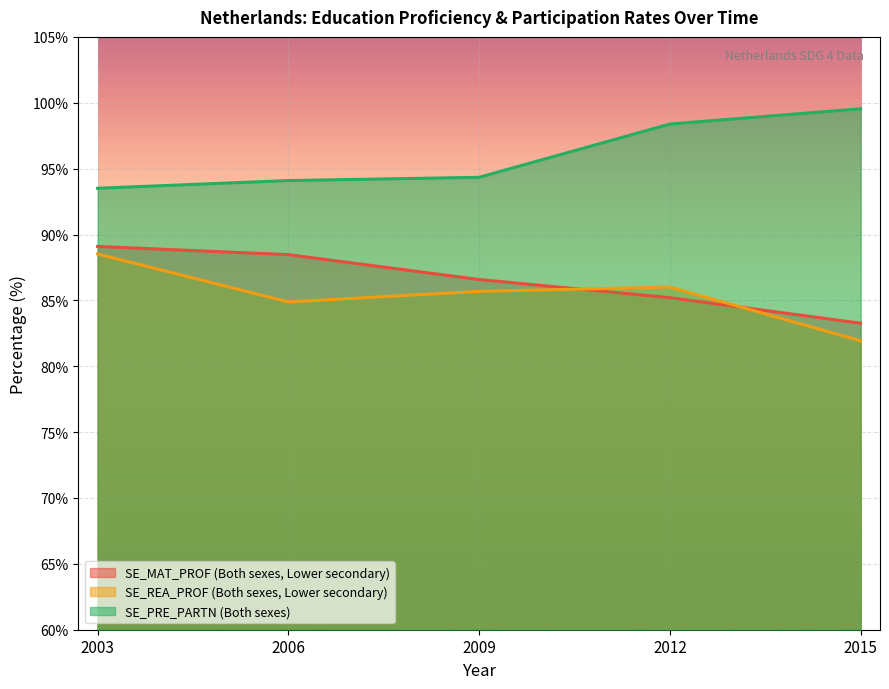

How many lines are shown in the chart?

3